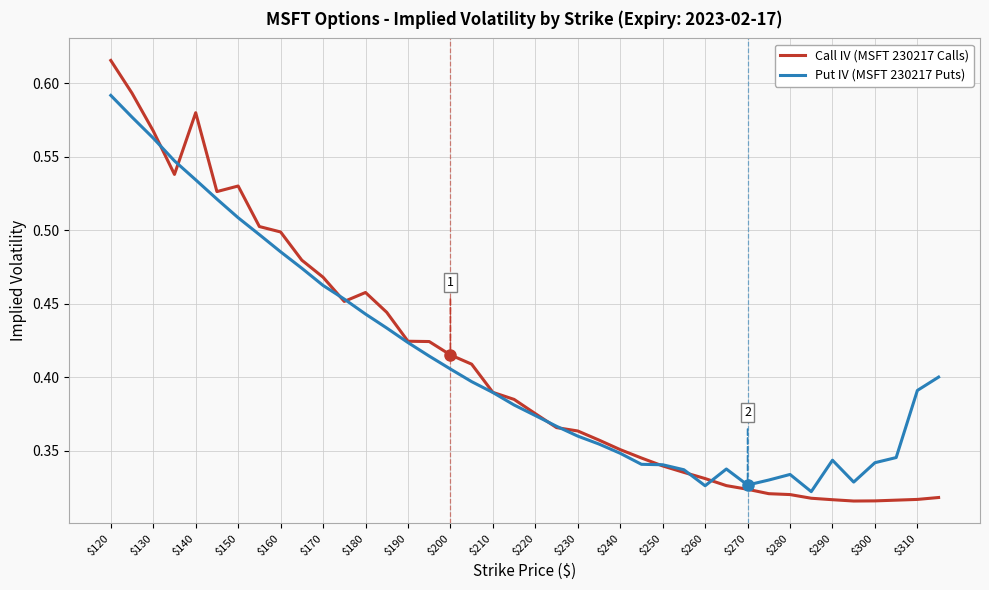

How many distinct data groups are displayed?

2